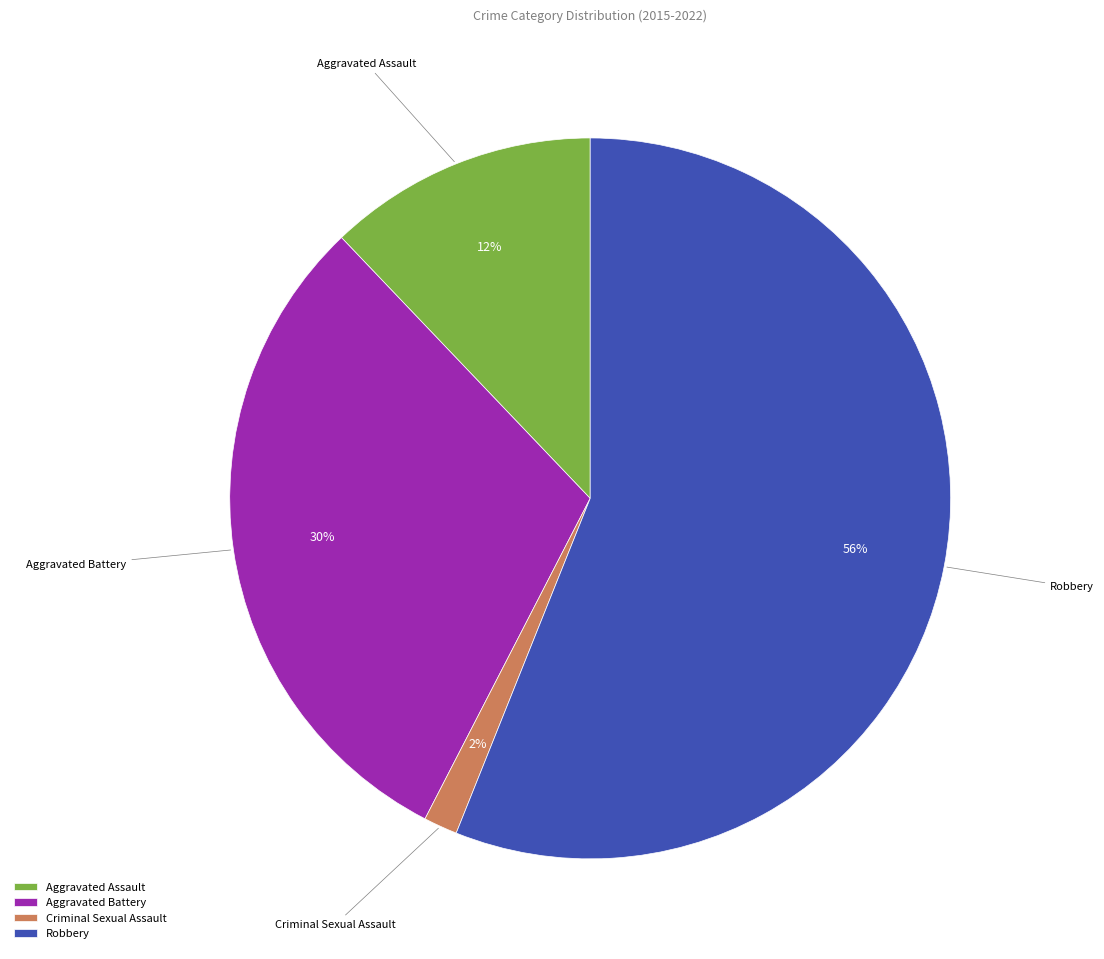

Is it true that Aggravated Assault is 1% of the pie?

False